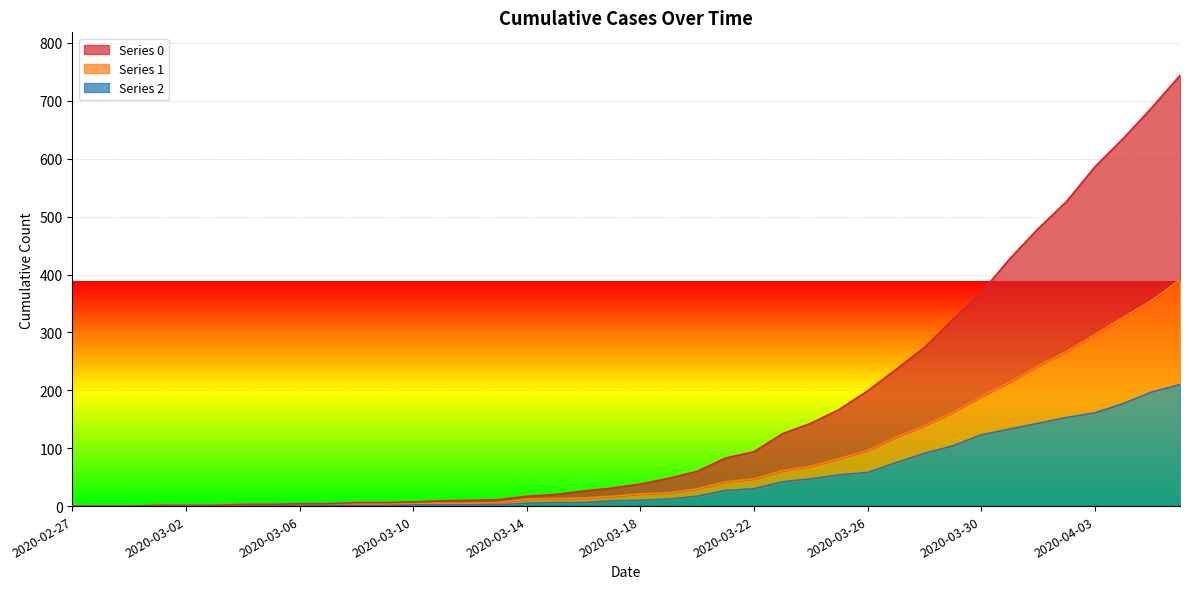

The 2 series shows 166 at 2020-03-29. True or false?

False